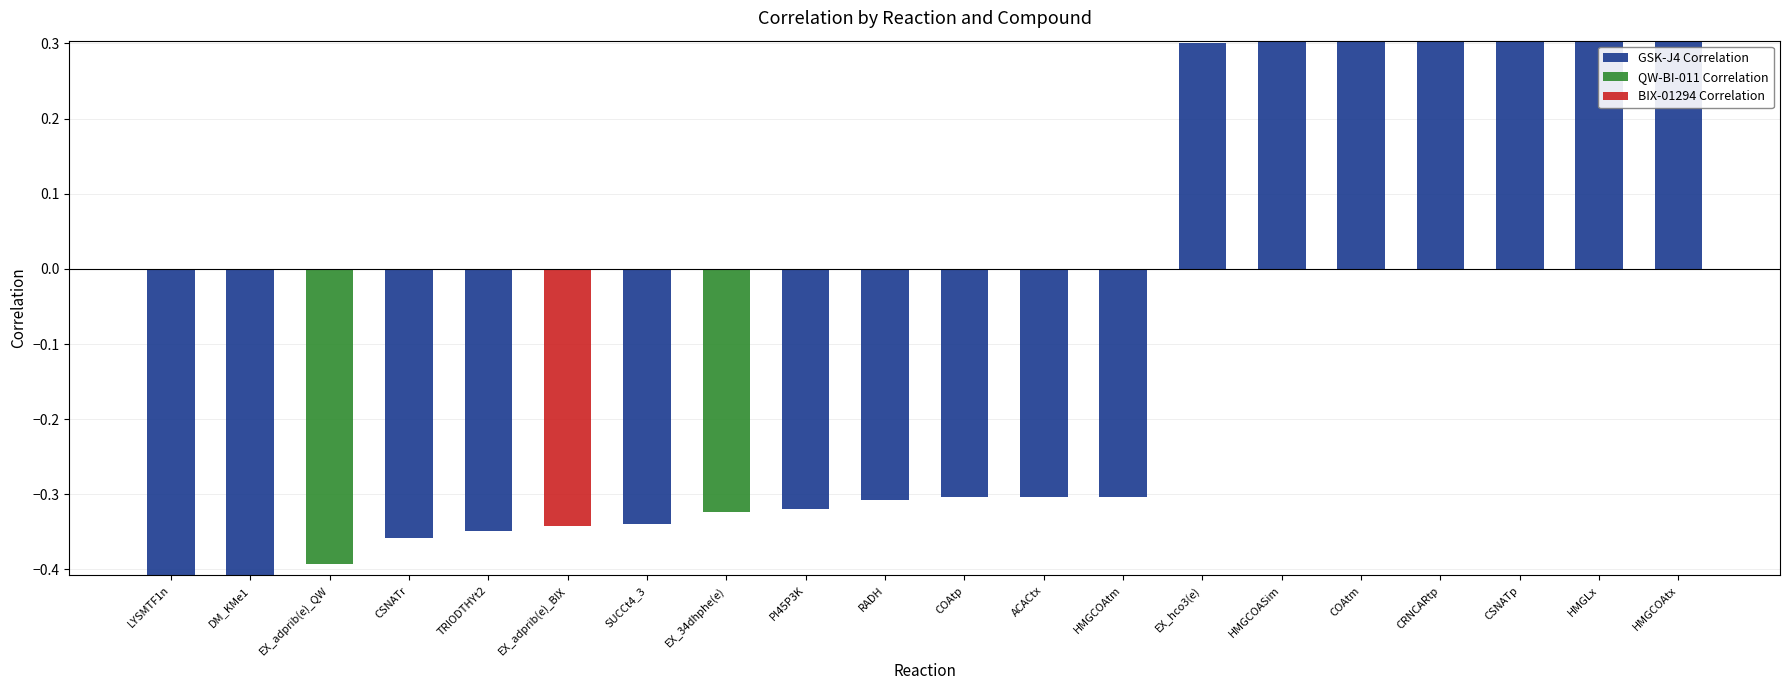

At which category is the sum across all series the highest?

HMGCOAtx